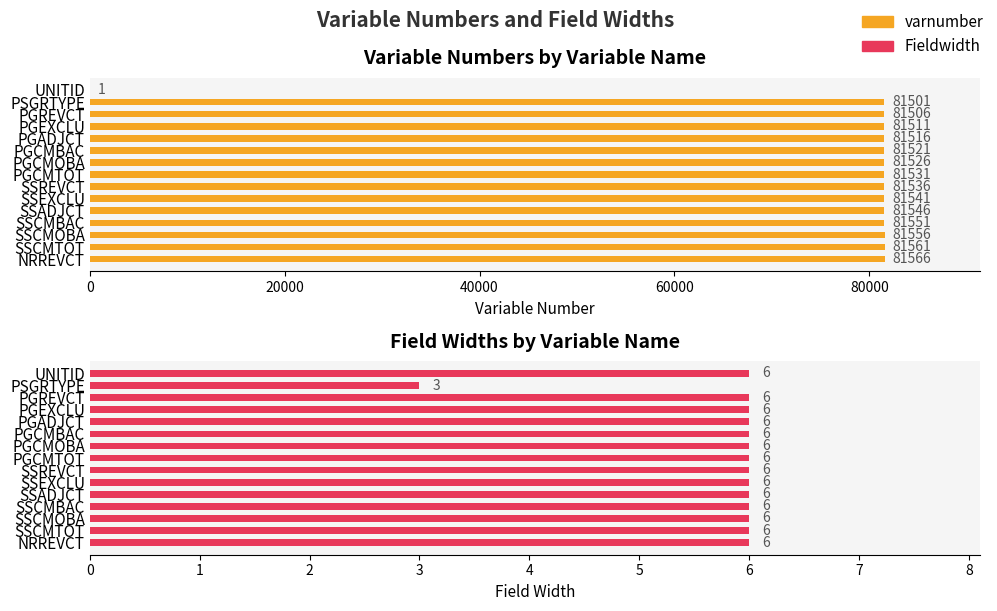

What position from the left is PSGRTYPE?

2